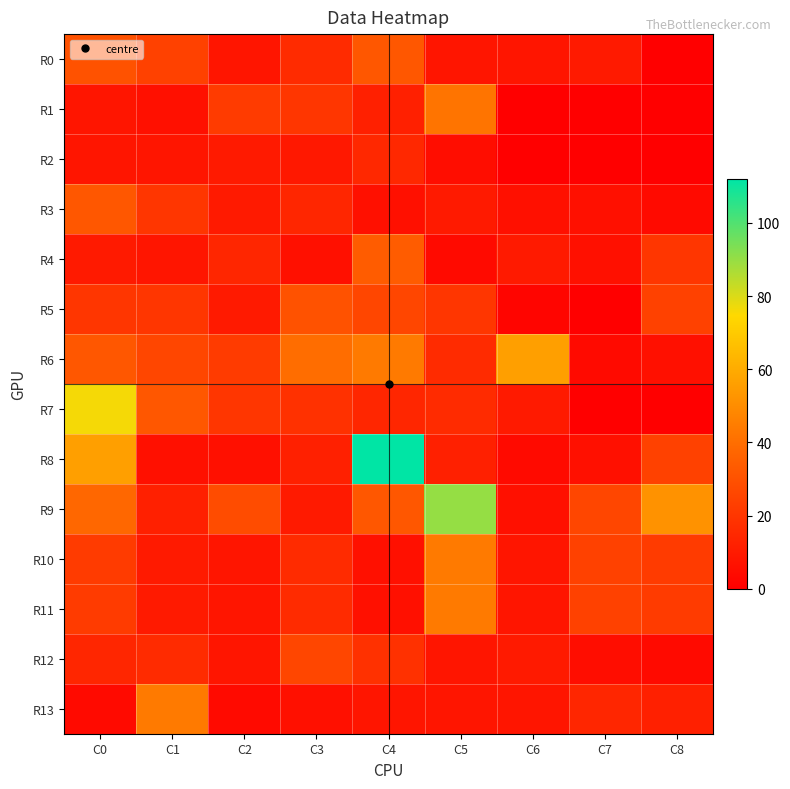

Between C2 and C5, which series saw the biggest shift?

R9